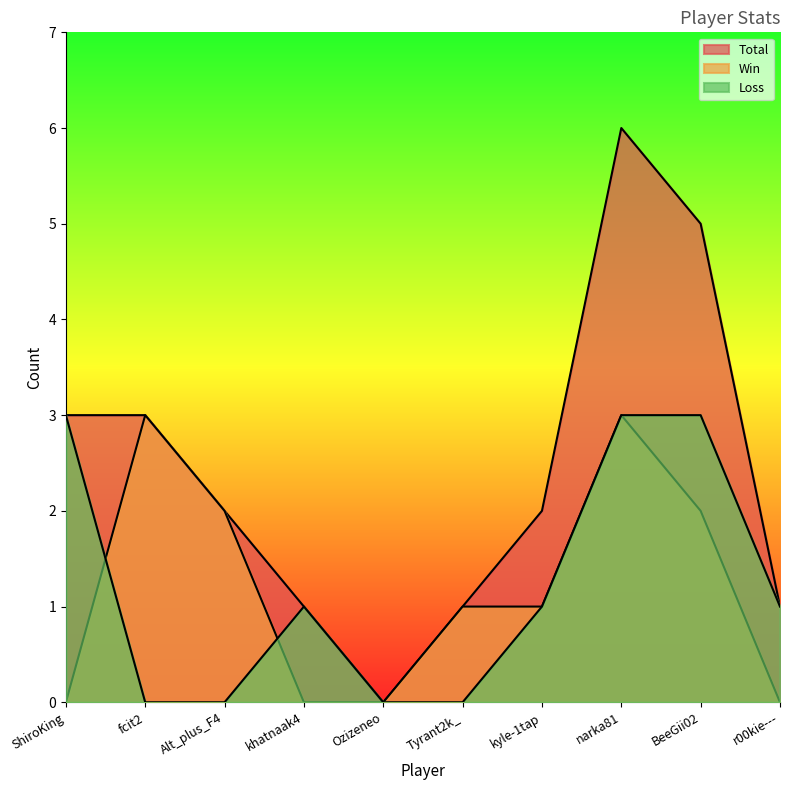

True or false: Loss and Total intersect in this chart.

False